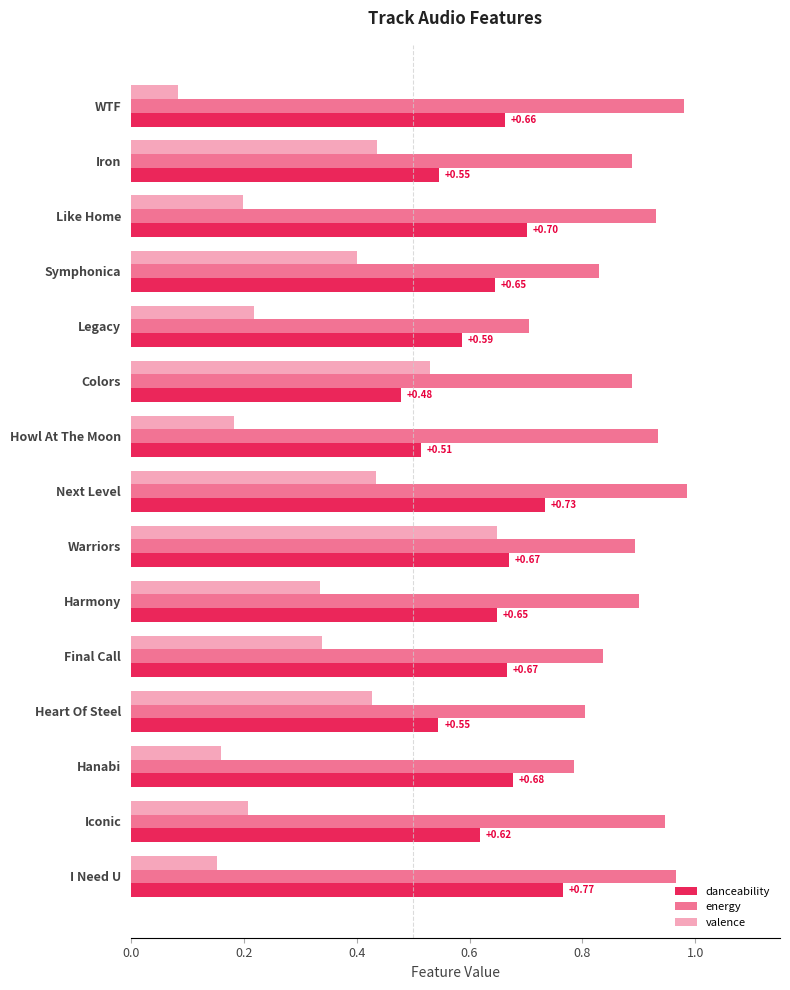

What is the average value of the danceability series?

0.6